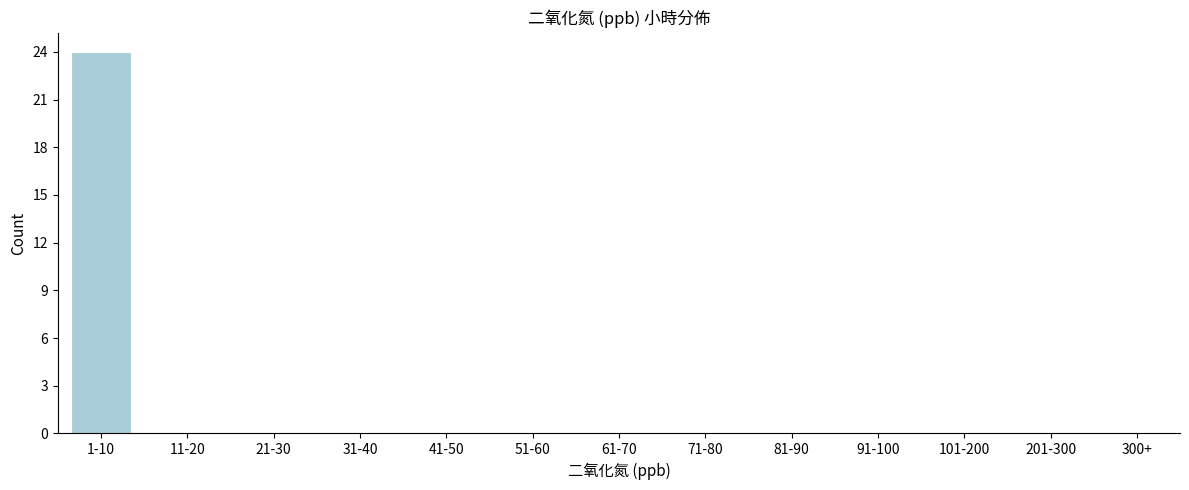

Reading left to right, transcribe all the data shown in this chart.

1-10=24	11-20=0	21-30=0	31-40=0	41-50=0	51-60=0	61-70=0	71-80=0	81-90=0	91-100=0	101-200=0	201-300=0	300+=0